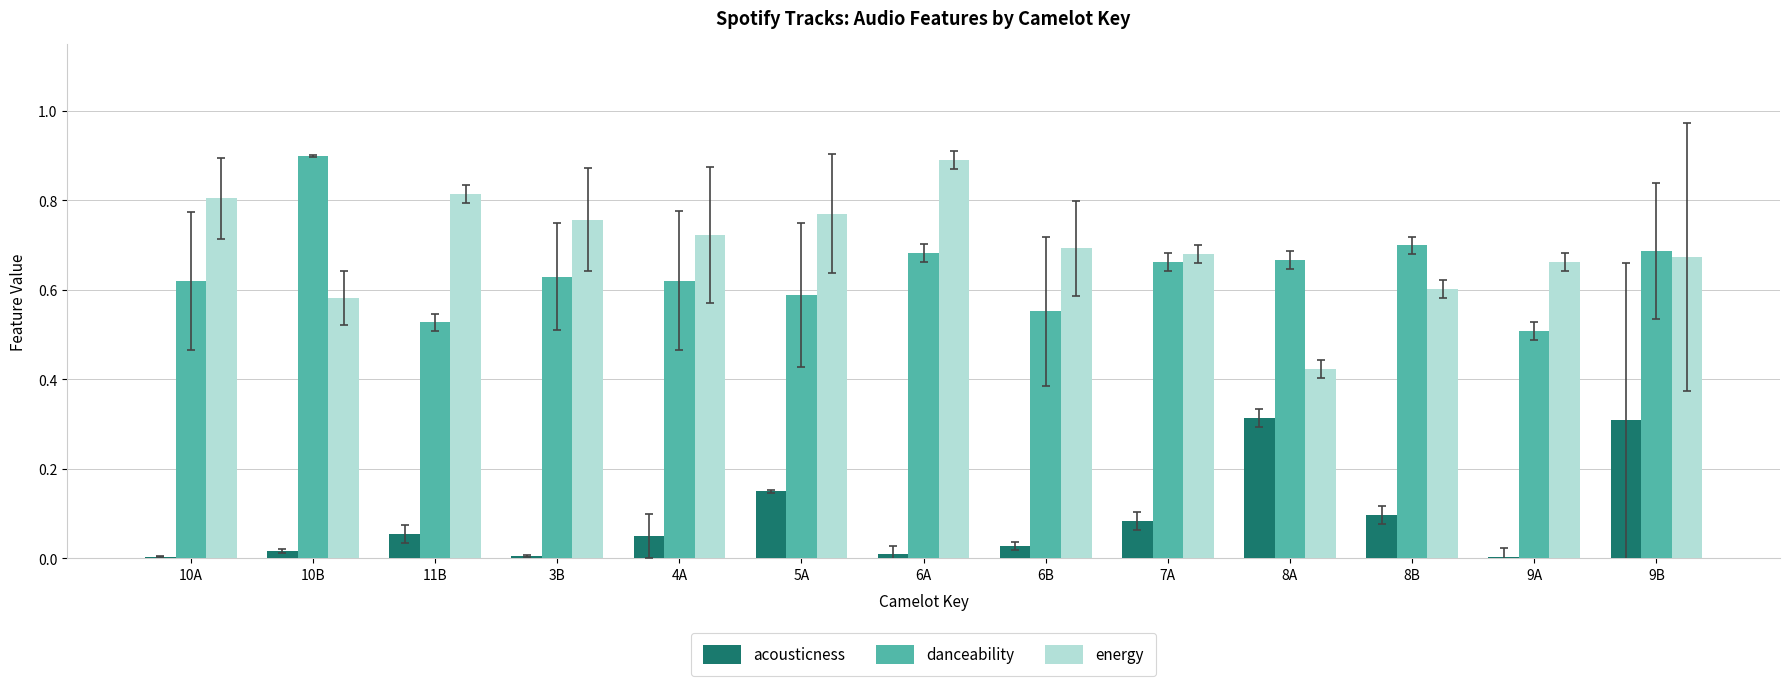

What is the maximum value for danceability?

0.9